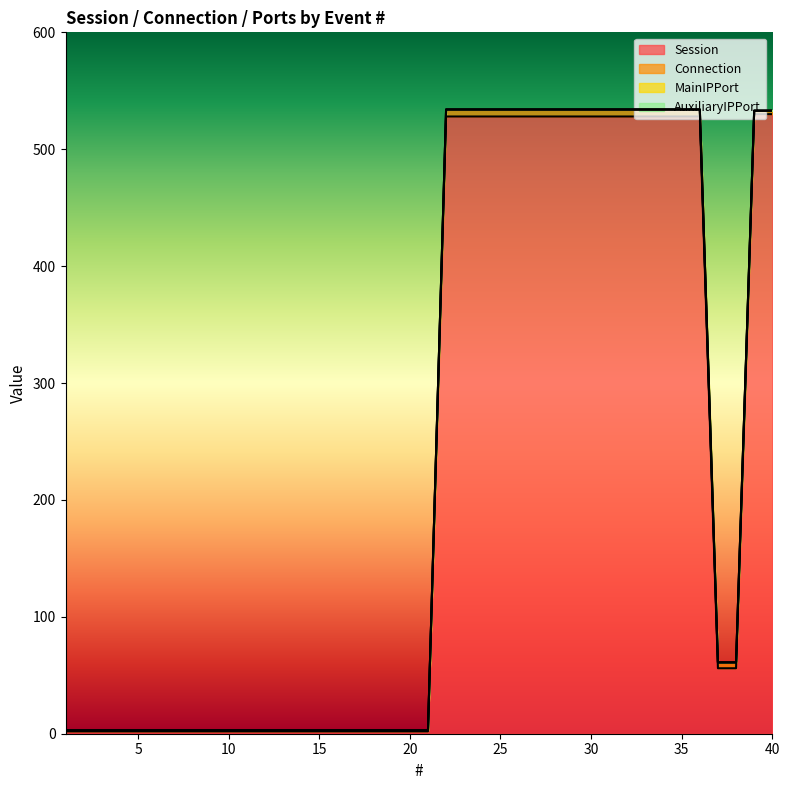

What is the average value of the Session series?

228